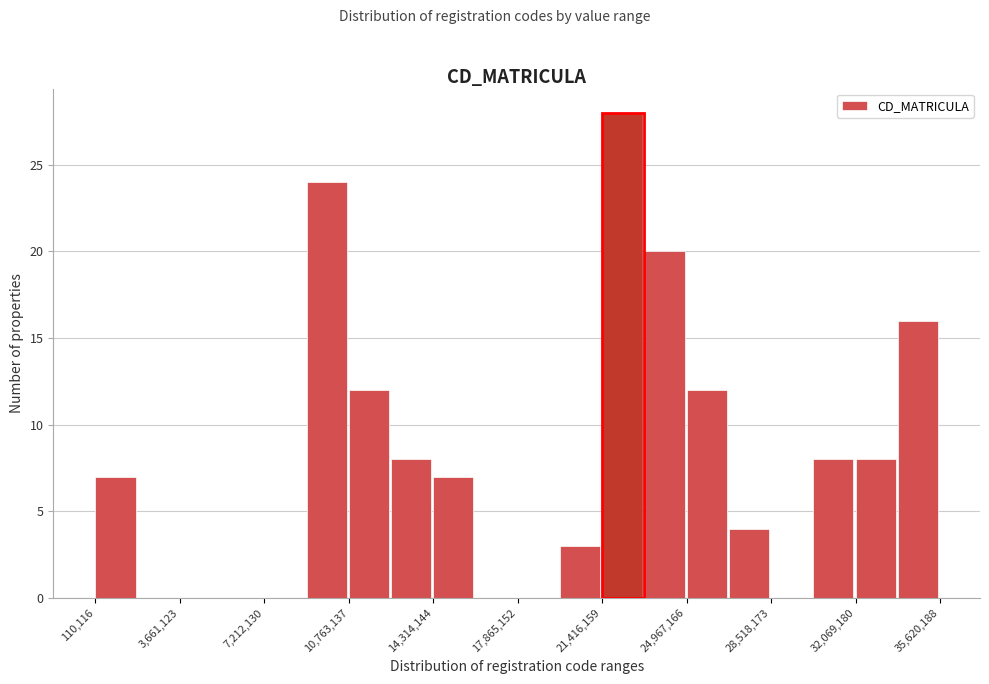

Read against the x-axis, roughly where is the centre of the tallest bar?

22500000